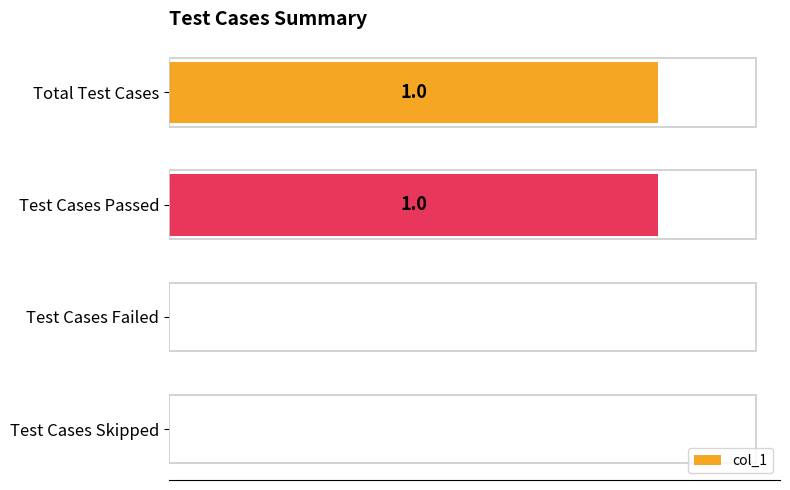

Which has a higher value, Test Cases Failed or Total Test Cases?

Total Test Cases